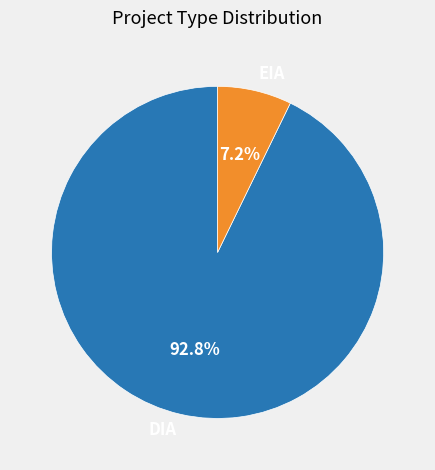

Combined, do EIA and DIA account for over 50%?

Yes